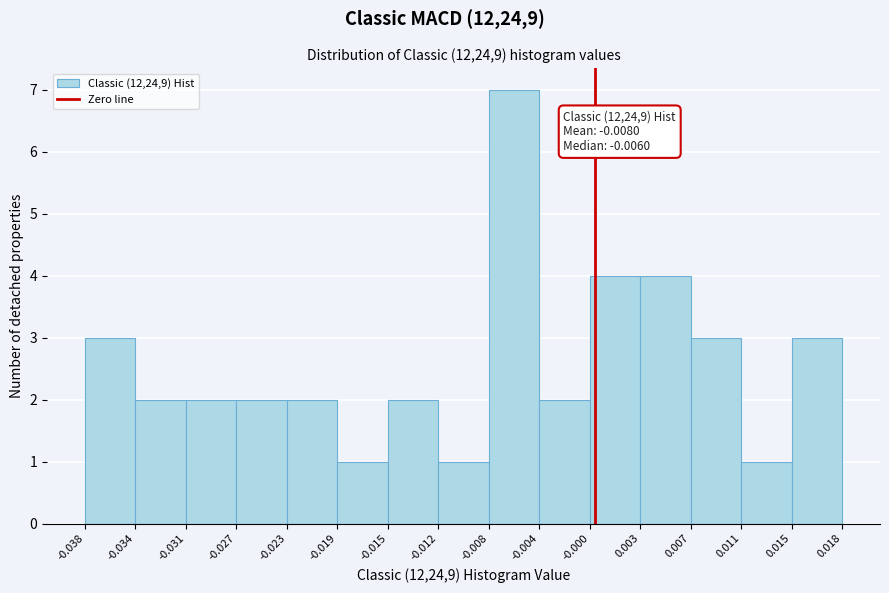

Over which range of the x-axis is the bar tallest?

-0.008 to -0.004